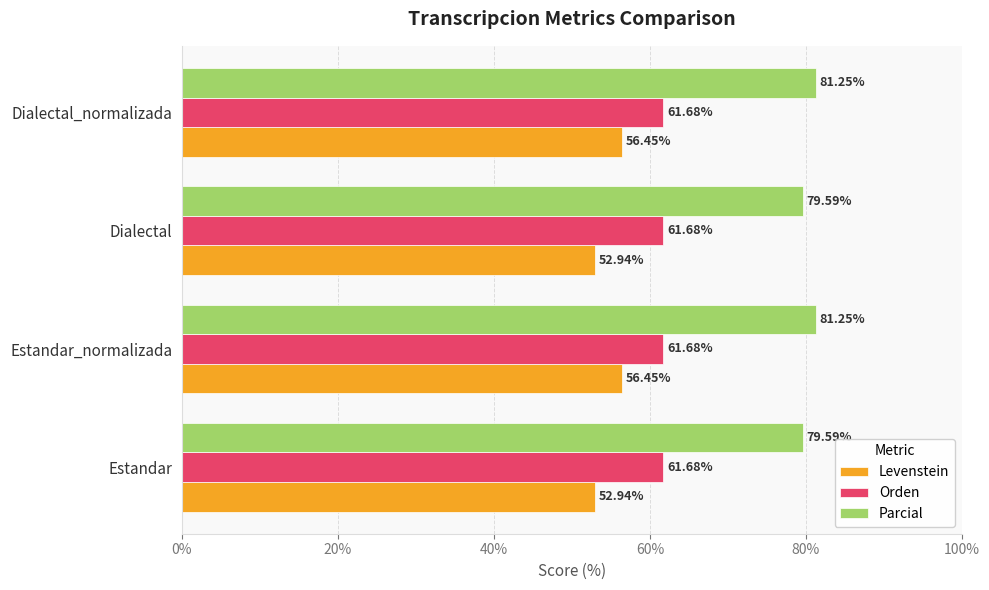

Rank the series by their maximum value, from highest to lowest.

Parcial, Orden, Levenstein